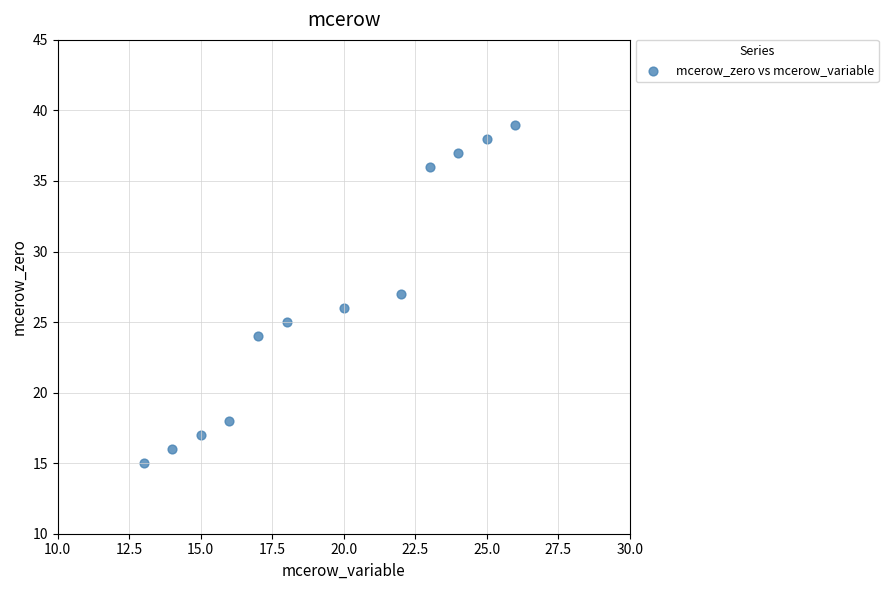

What is the range of X values (max minus min)?

13